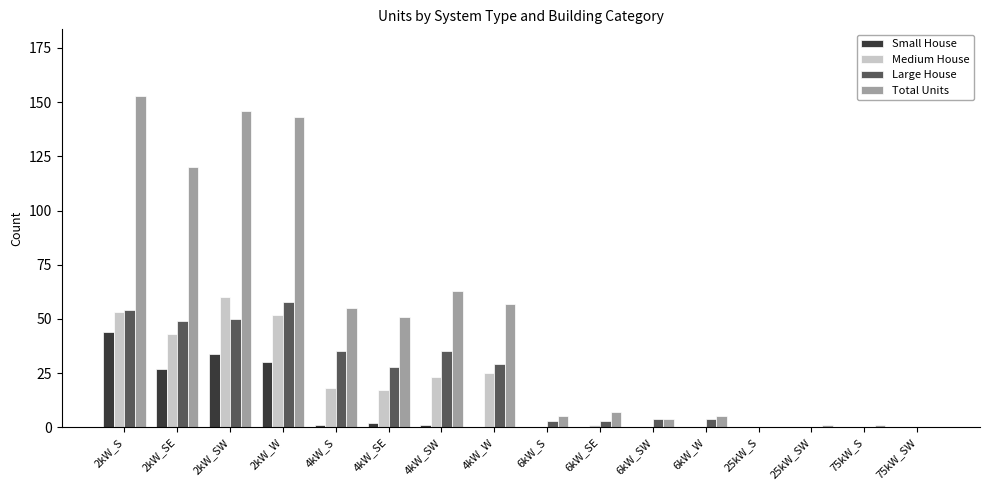

At which label is Medium House closest to 30?

4kW_W